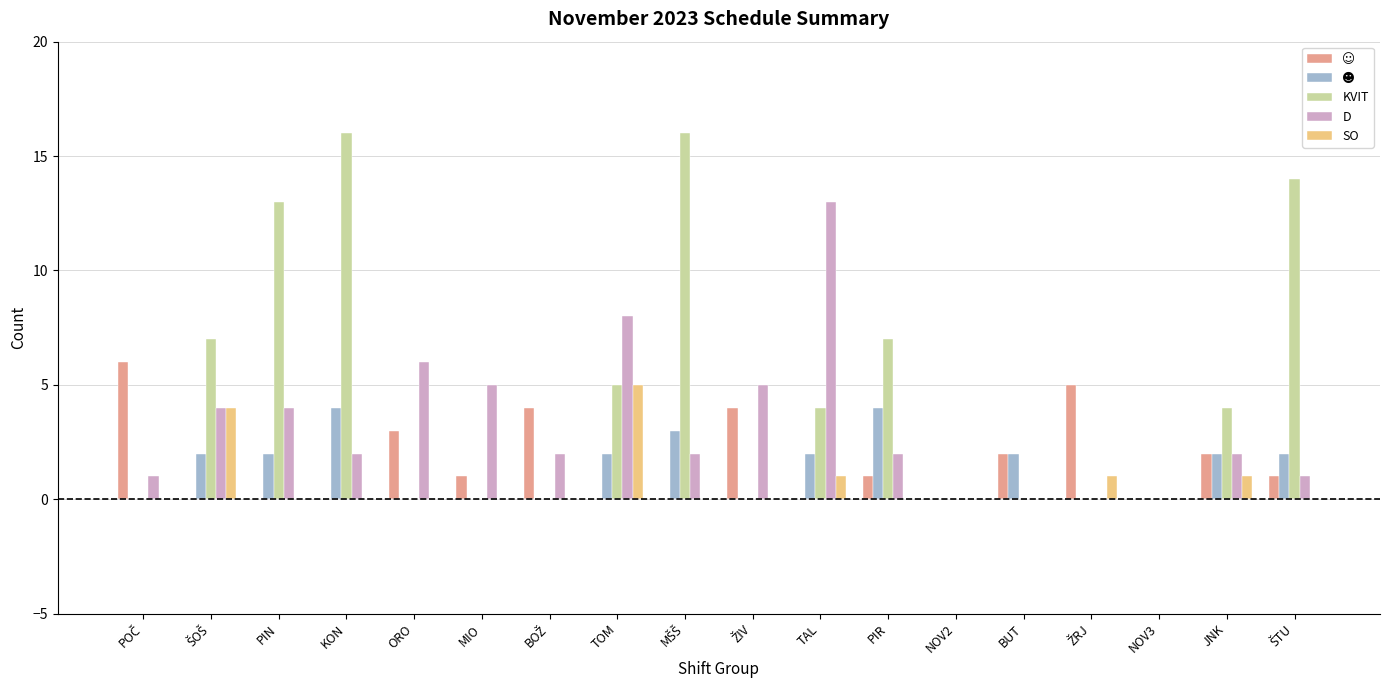

How many data points does each series have?

18